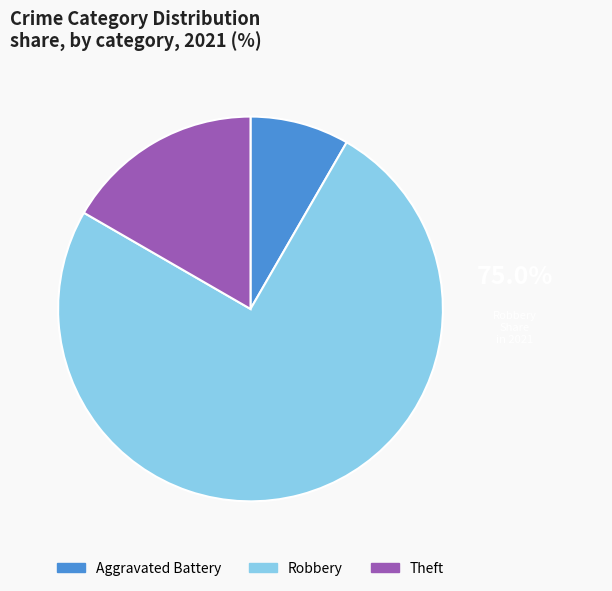

Do Robbery and Aggravated Battery together represent more than half of the pie?

Yes